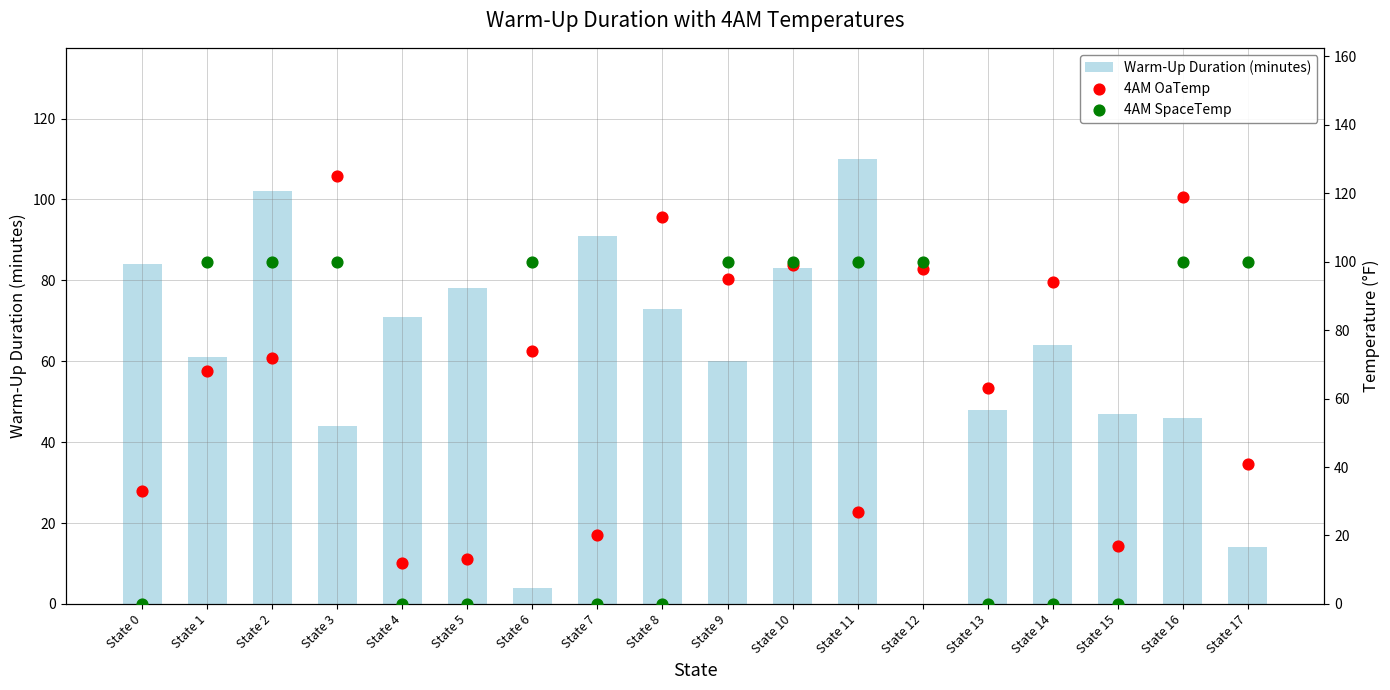

Is the value of 4AM SpaceTemp at State 11 greater than the value of Warm-Up Duration (minutes) at State 7?

Yes